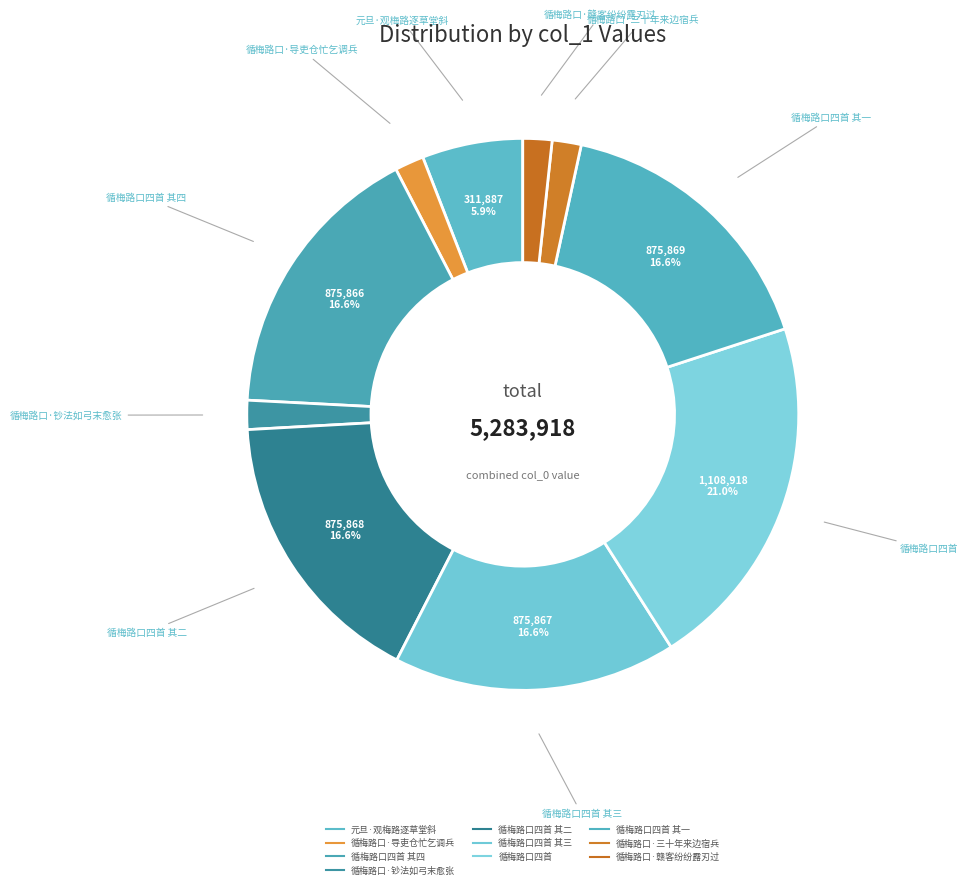

Which slice is the smallest?

循梅路口·导吏仓忙乞调兵